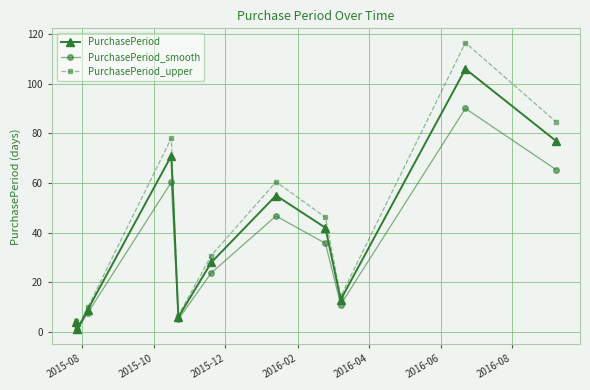

True or false: PurchasePeriod has more than 0 points higher than both neighbors.

True